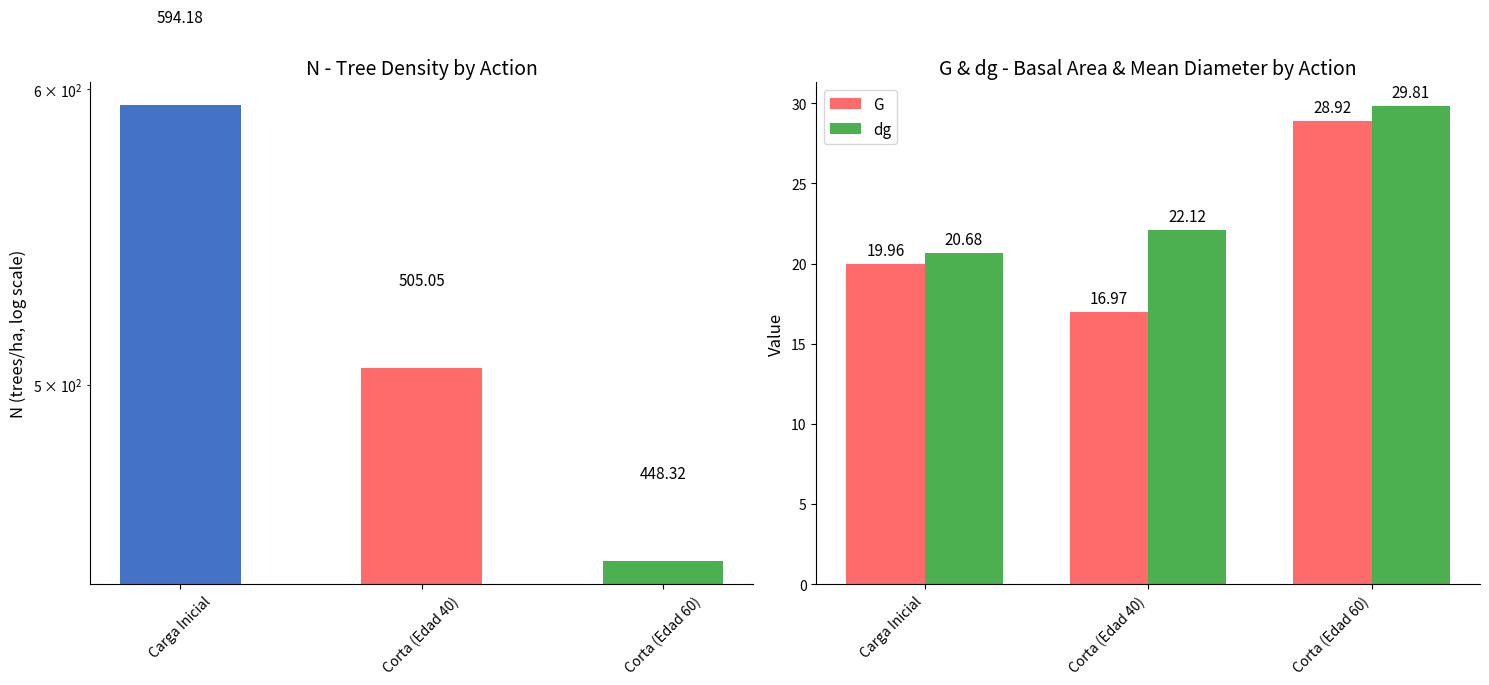

What is the value of the G bar at the 3rd from the left?

28.9